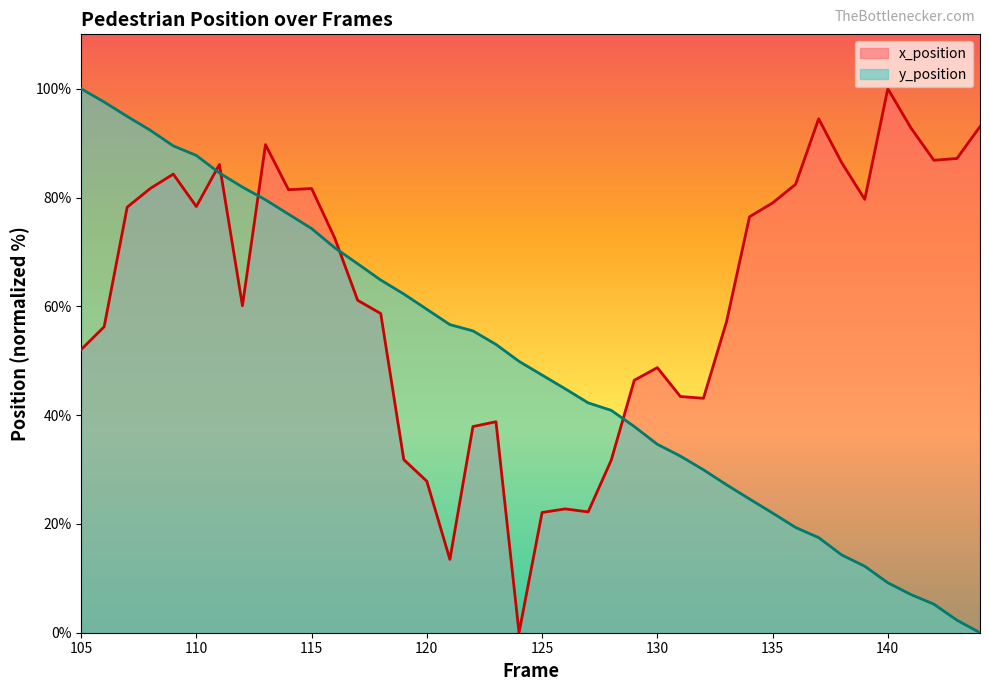

What is the difference between the second highest and second lowest values in the y_position series?

95.3